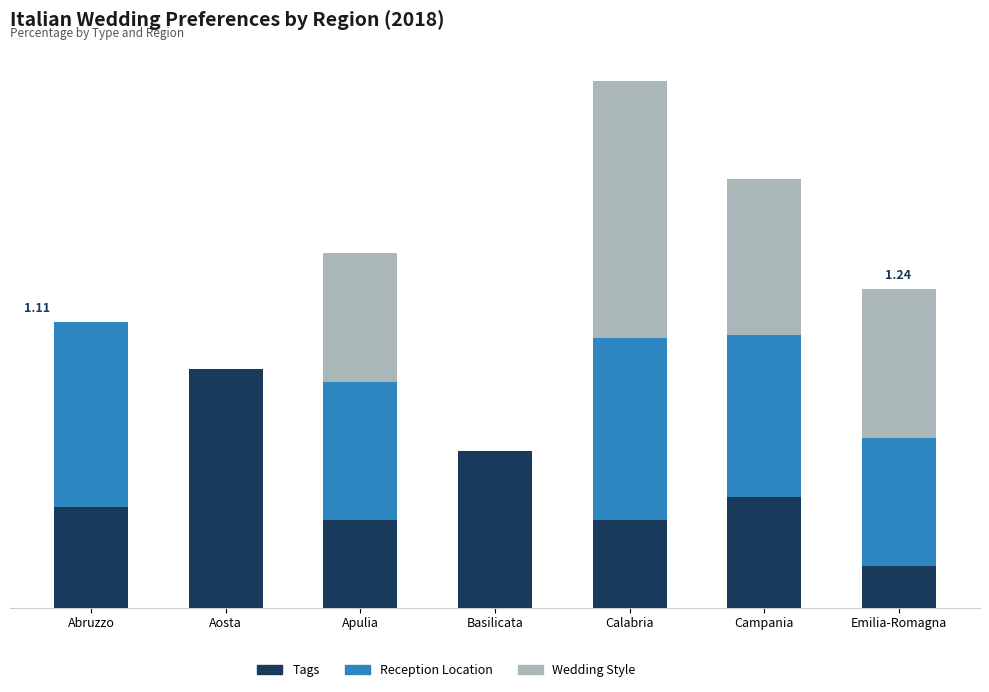

What are all the series names shown in the legend?

Tags, Reception Location, Wedding Style